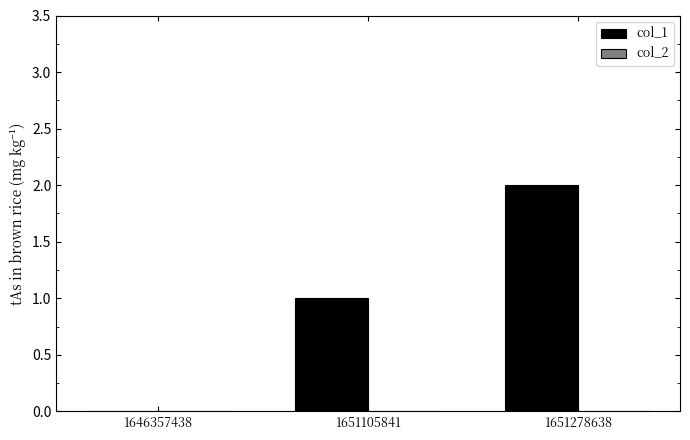

What is the sum of all values?

3